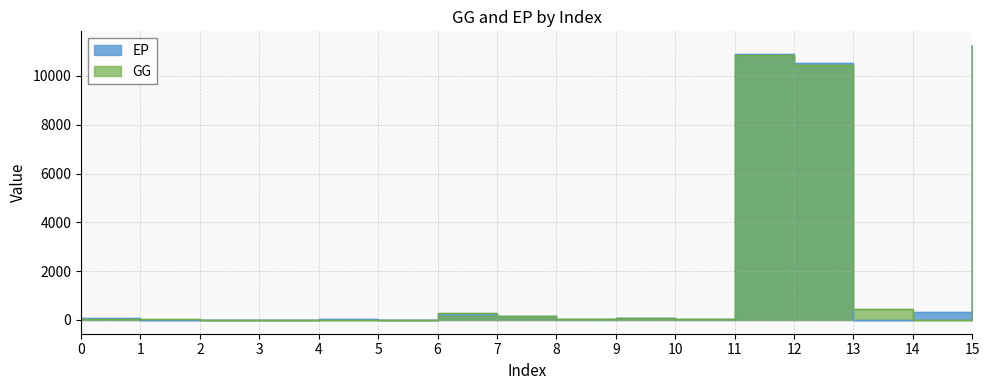

Between which two adjacent categories do GG and EP first intersect?

0 and 1